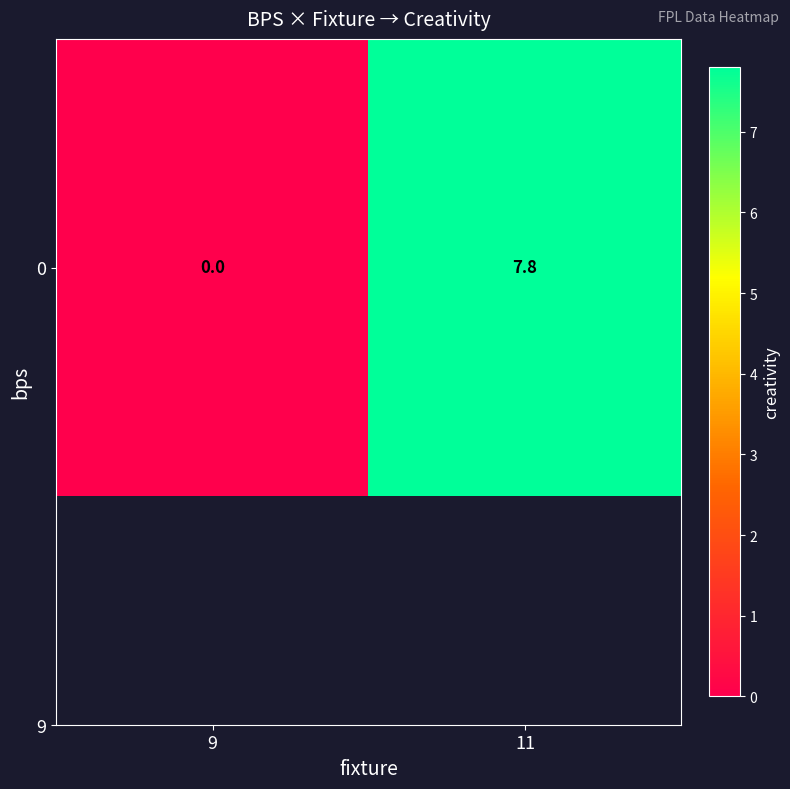

At which category does the chart reach its minimum across all series?

9